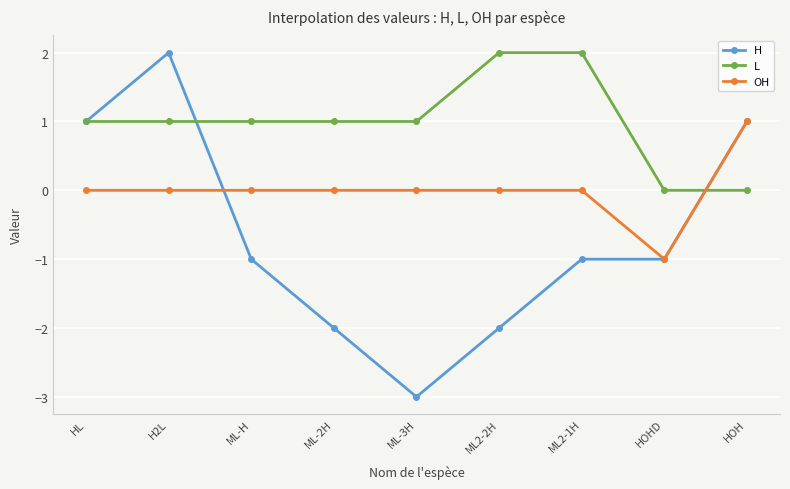

True or false: L and OH intersect in this chart.

True